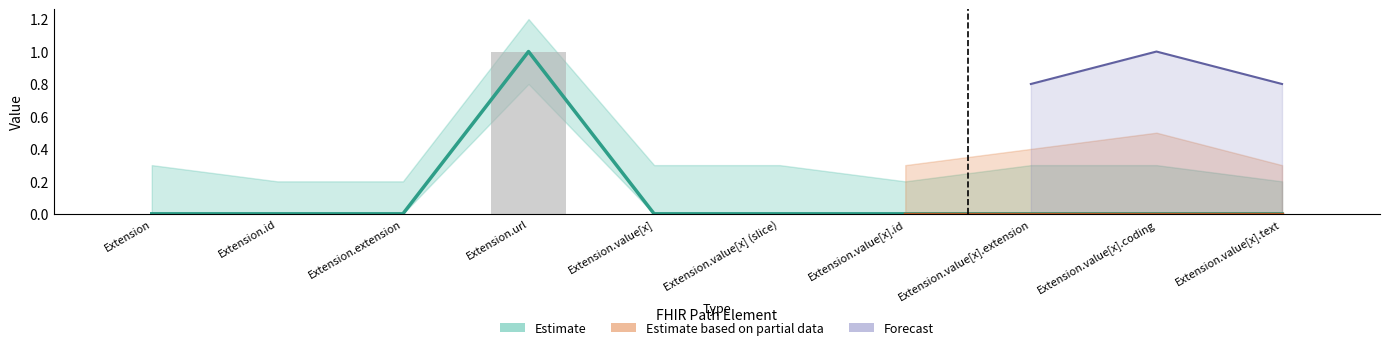

What is the sum of all Min values?

1